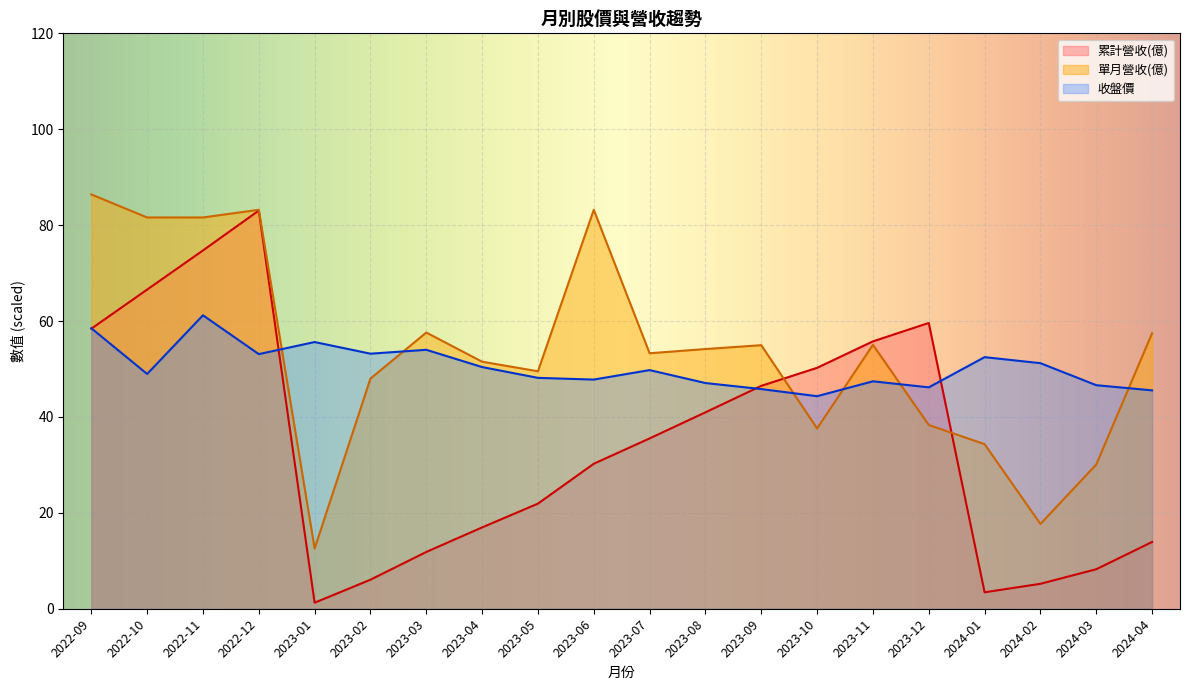

What is the sum of the 累計營收(億) values at 2022-09 and 2022-10?

125.0